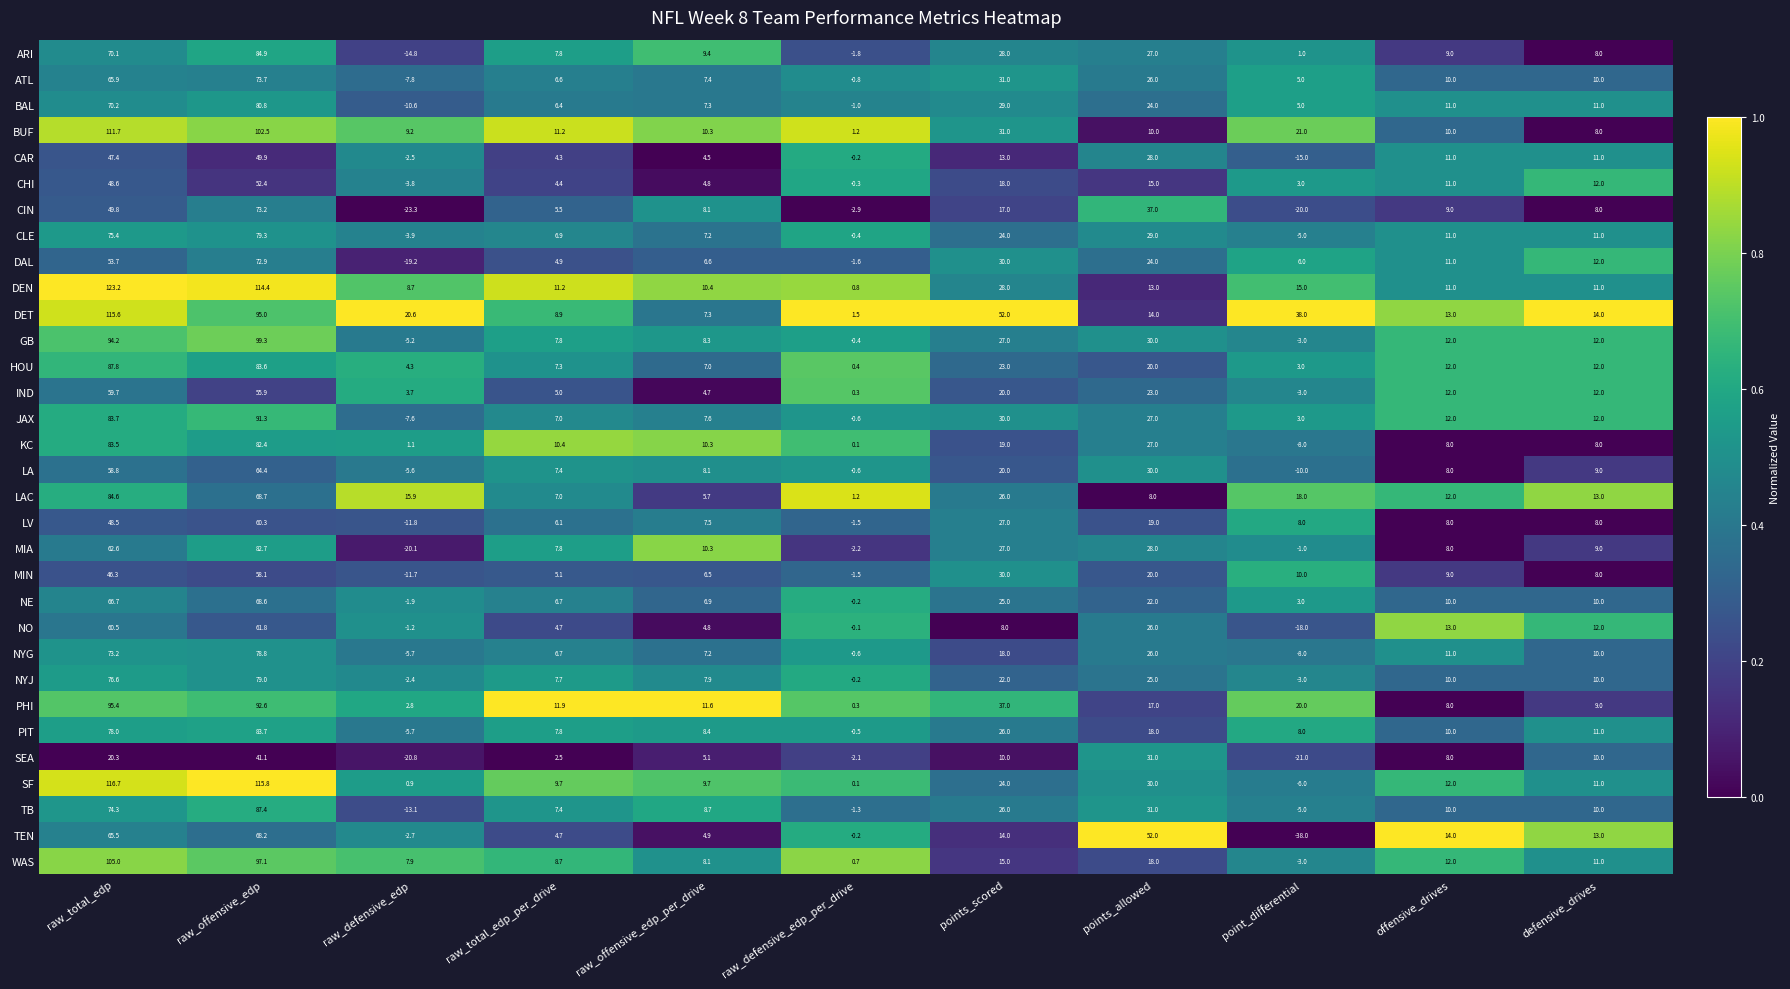

List the labels in order of PIT value, largest first.

raw_offensive_edp, raw_total_edp, points_scored, points_allowed, defensive_drives, offensive_drives, raw_offensive_edp_per_drive, point_differential, raw_total_edp_per_drive, raw_defensive_edp_per_drive, raw_defensive_edp